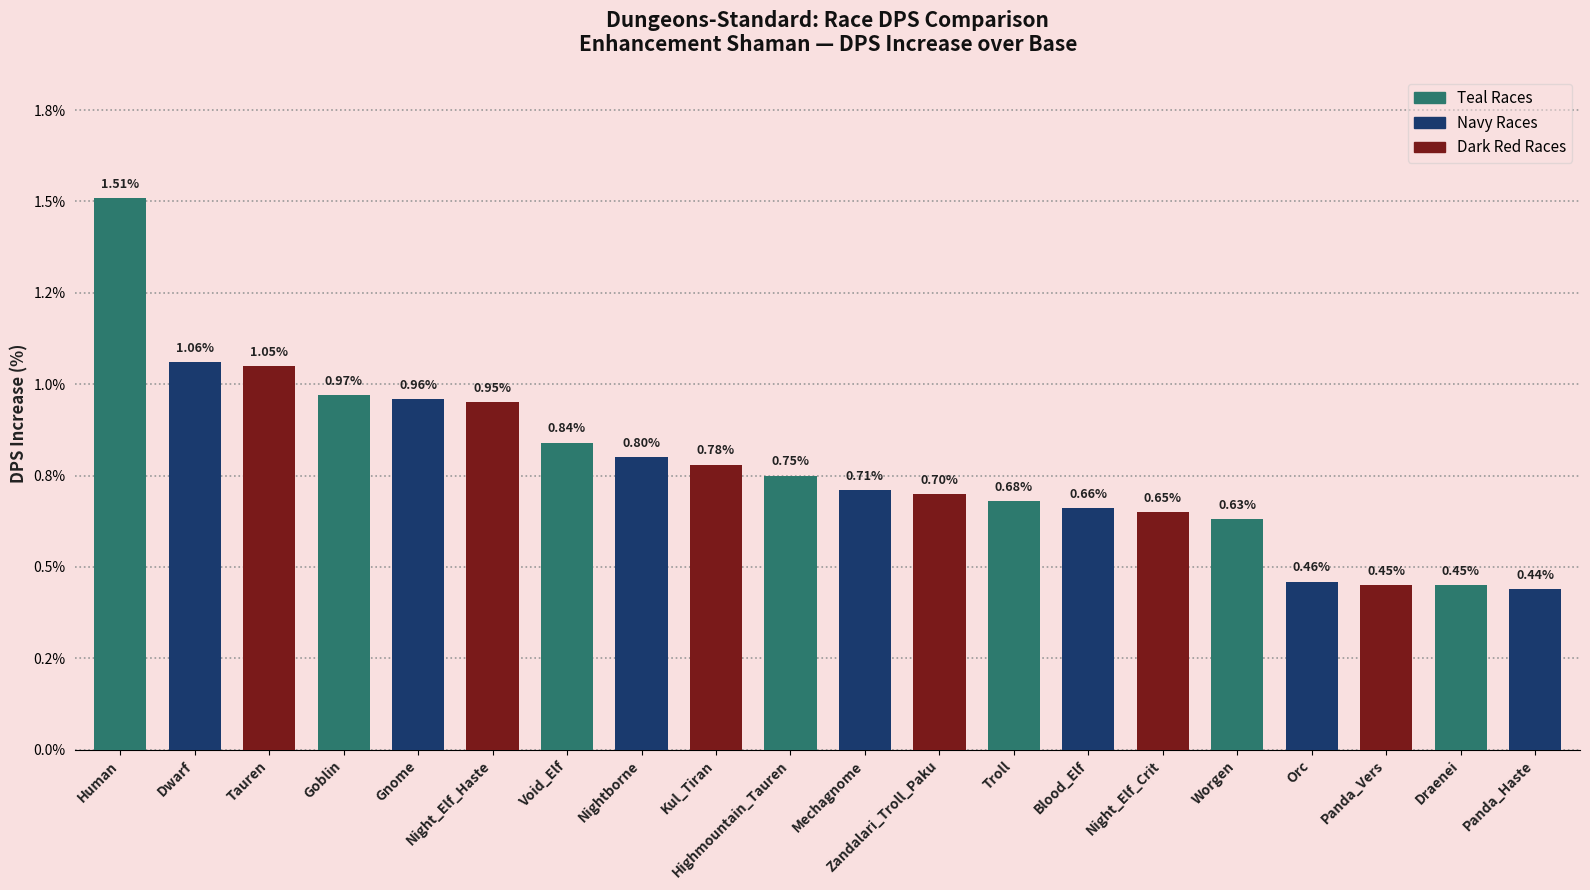

What is the difference between the maximum and minimum values?

1.1